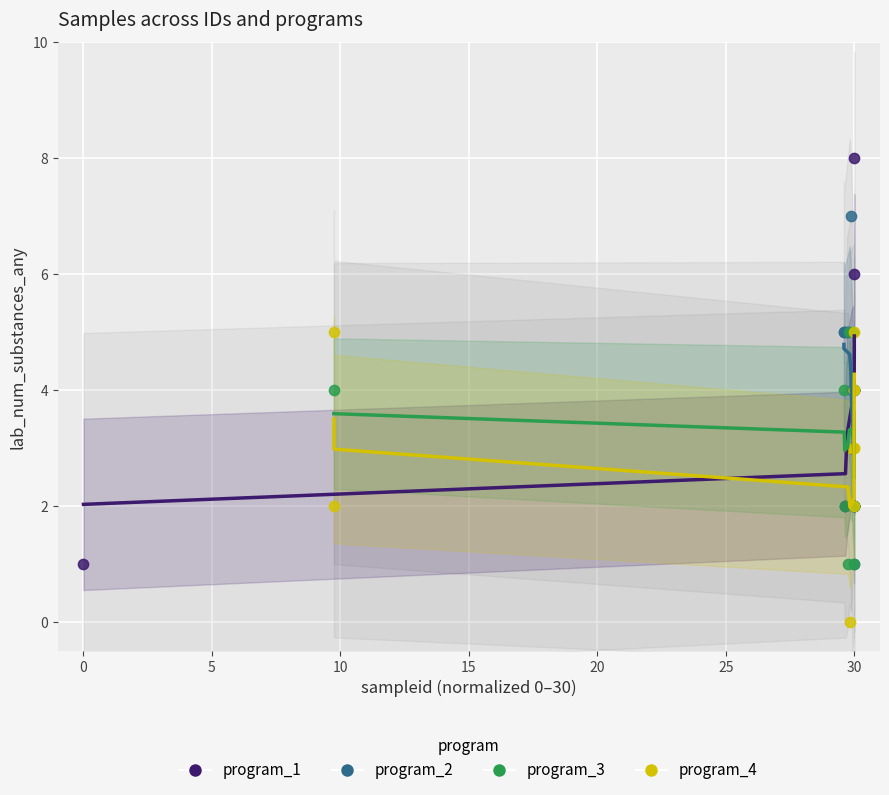

Which series contains the highest Y value?

program_1